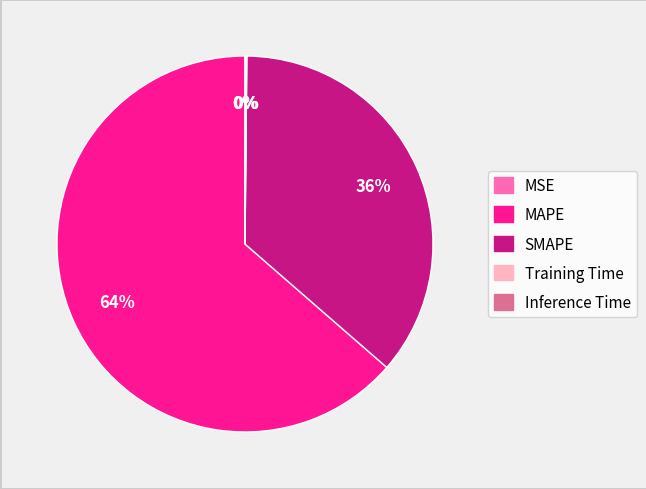

To the nearest percent, what percentage of the pie is SMAPE?

36%